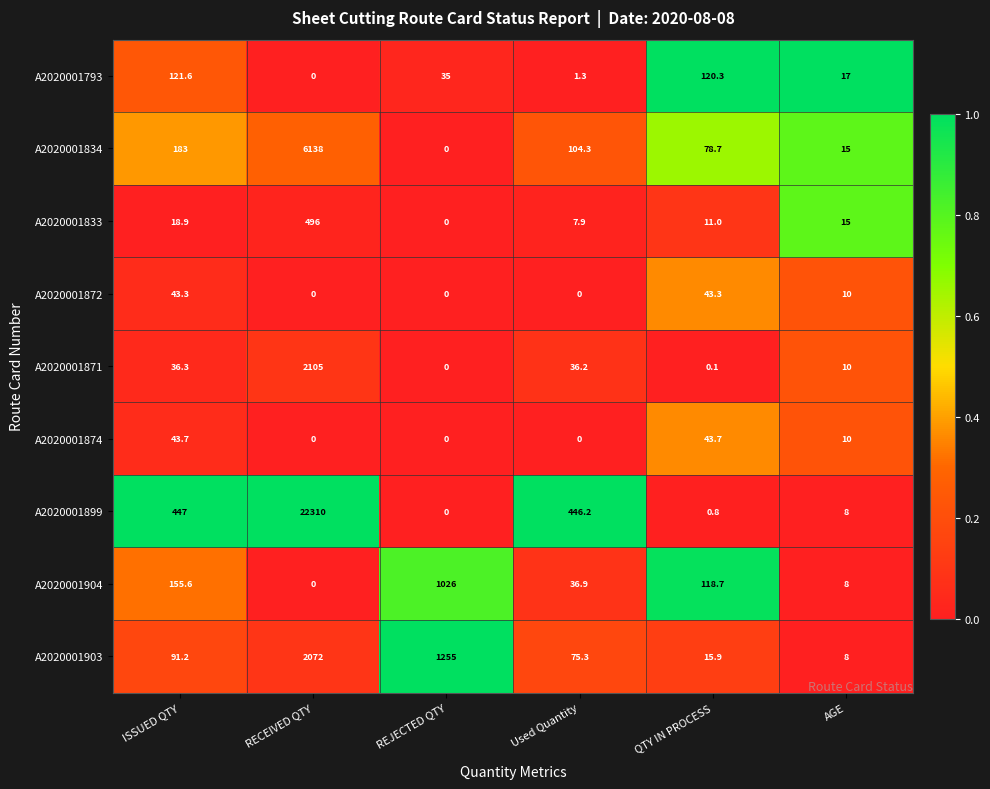

Which category has the lowest value in the A2020001904 series?

RECEIVED QTY